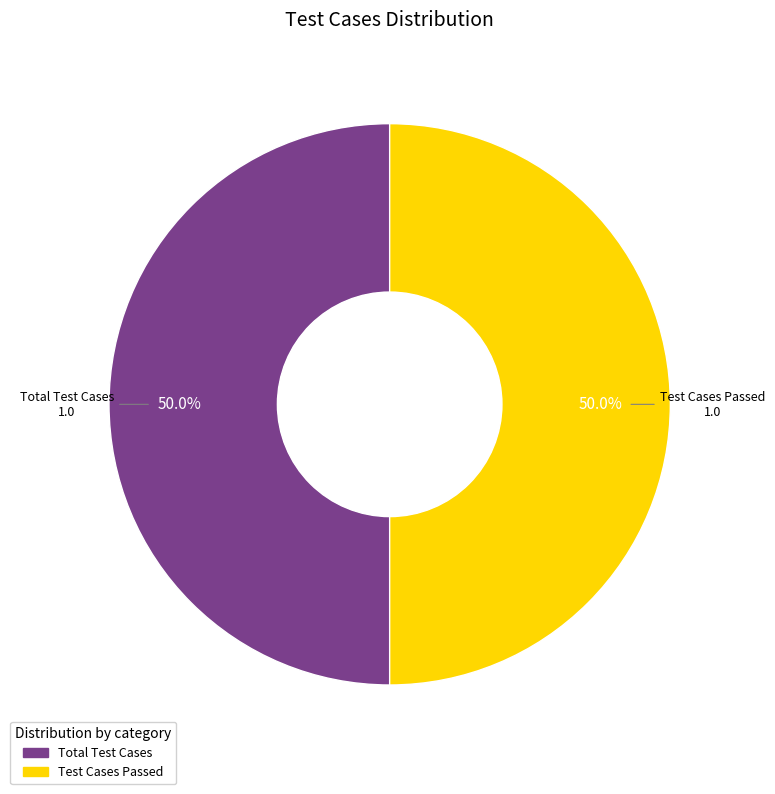

Count the number of slices in the pie.

2